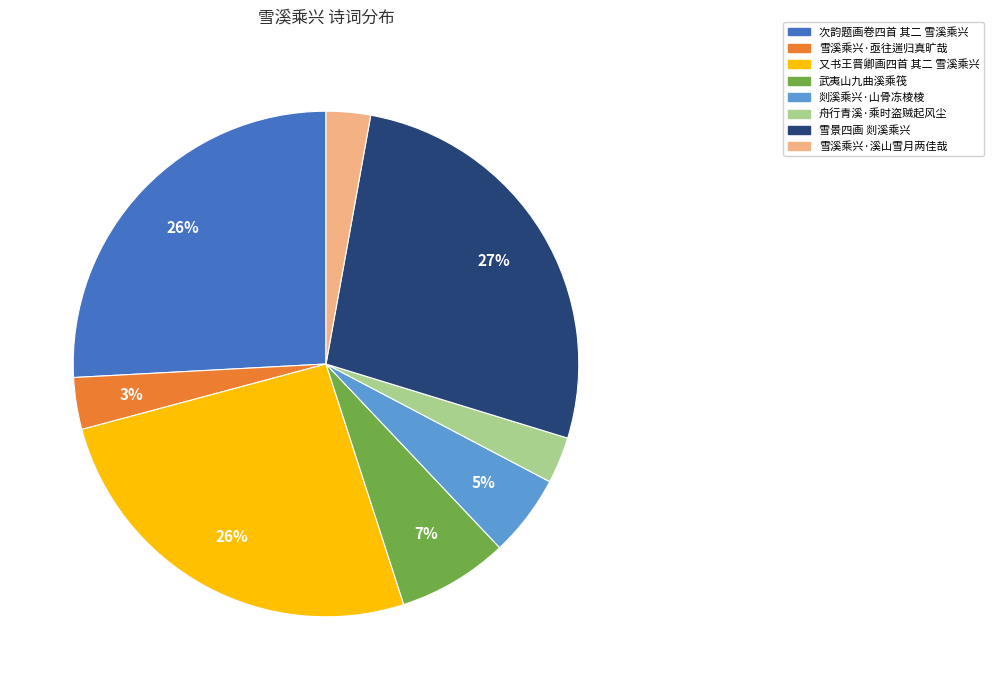

What is the largest slice in the pie chart?

雪景四画 剡溪乘兴